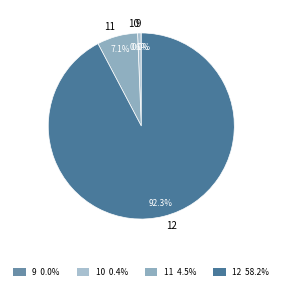

Combined, do 11 and 10 account for over 50%?

No